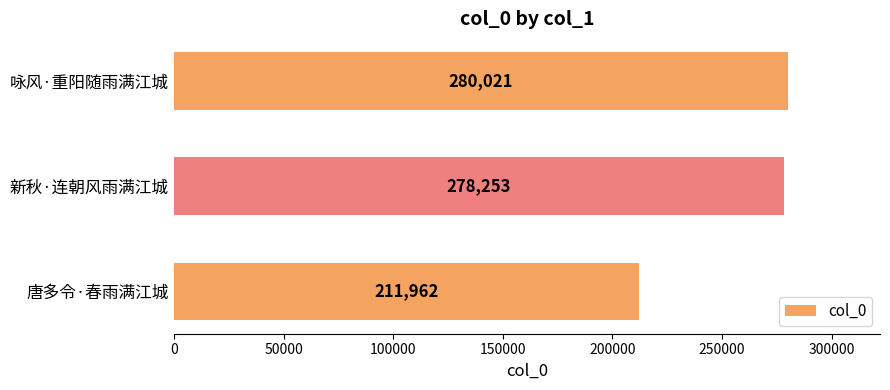

What is the greatest value displayed?

280021